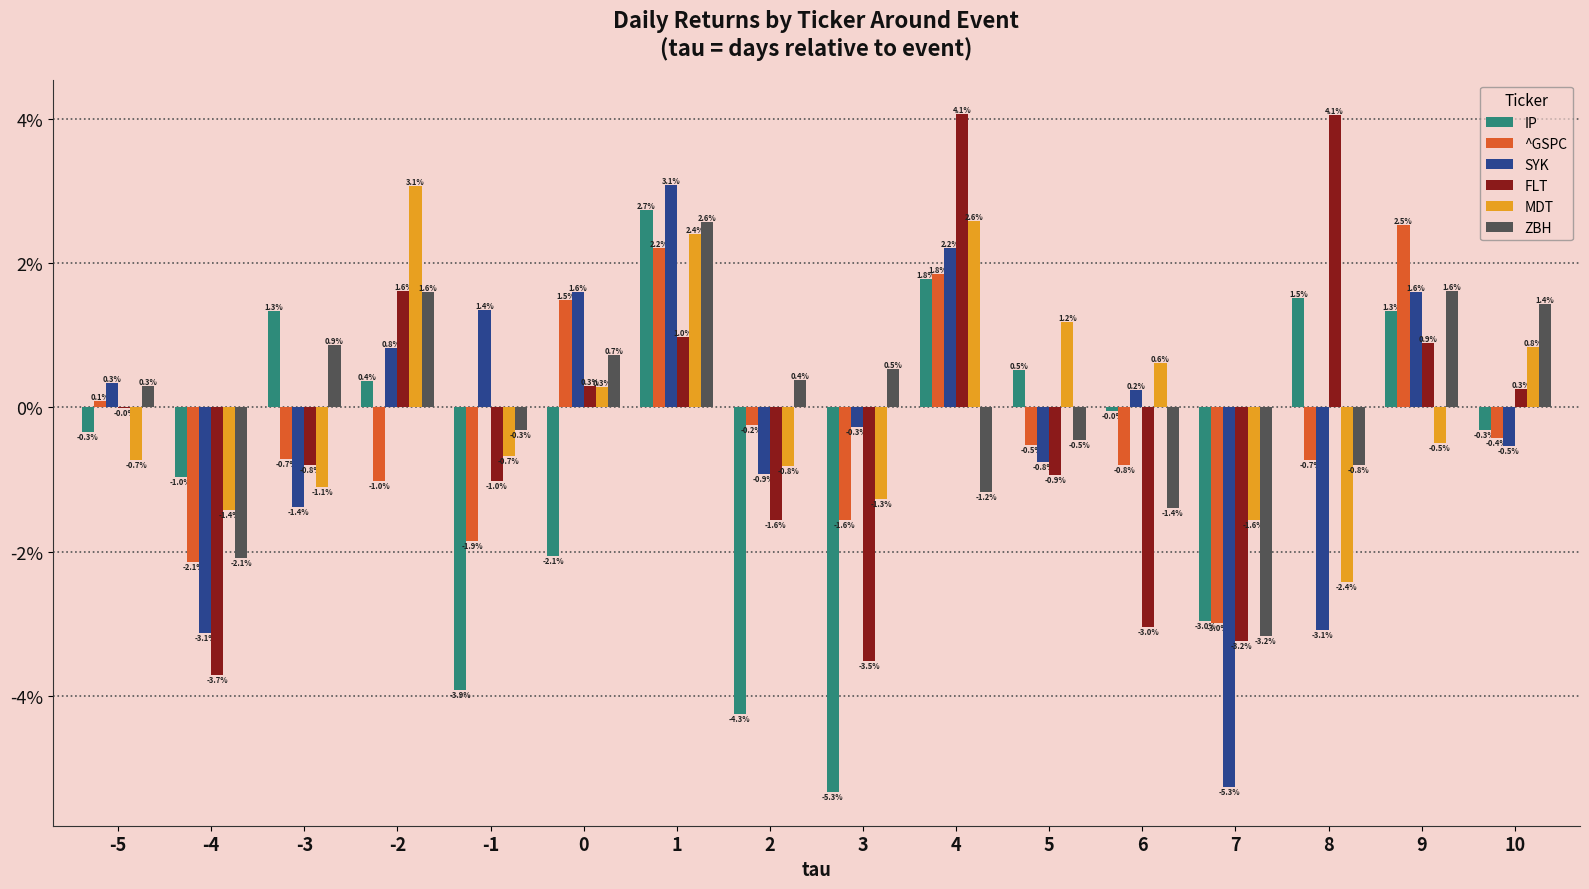

Does the chart contain stacked bars?

No